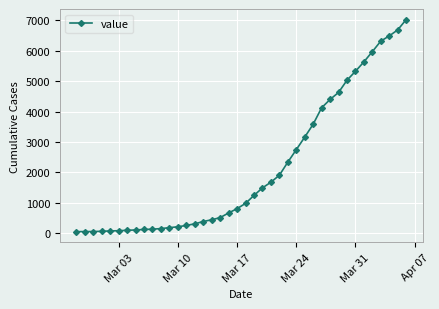

What is the sum of all values?

85581